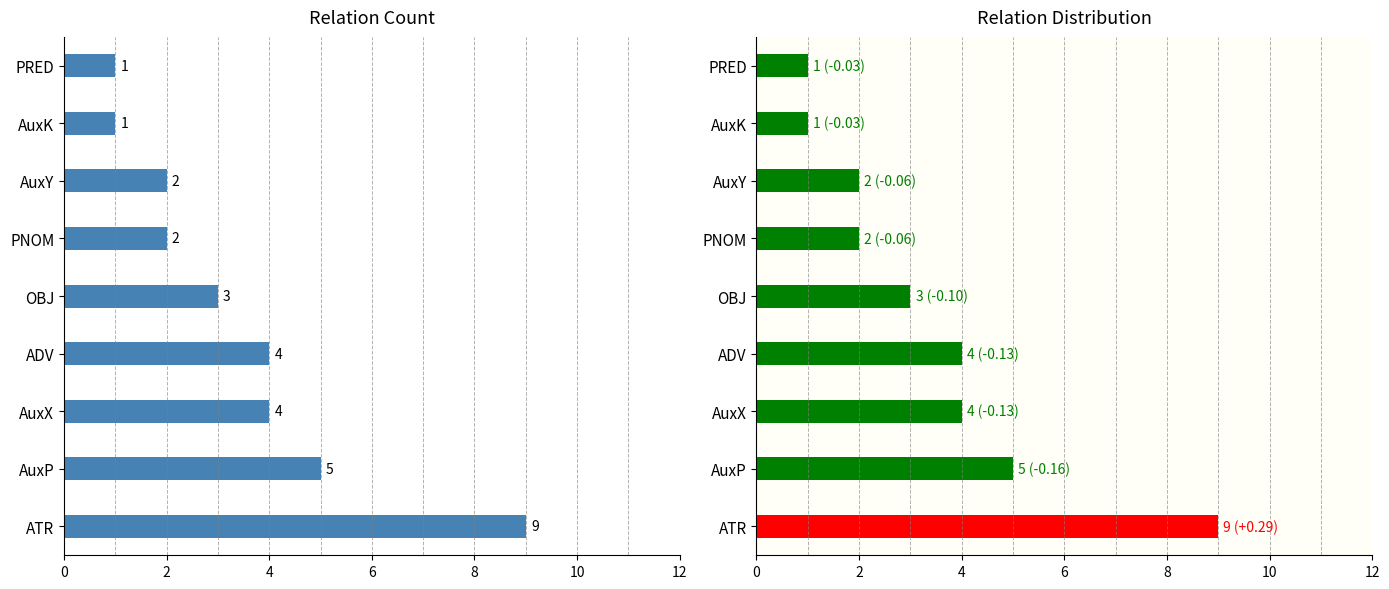

How many data points does each series have?

9